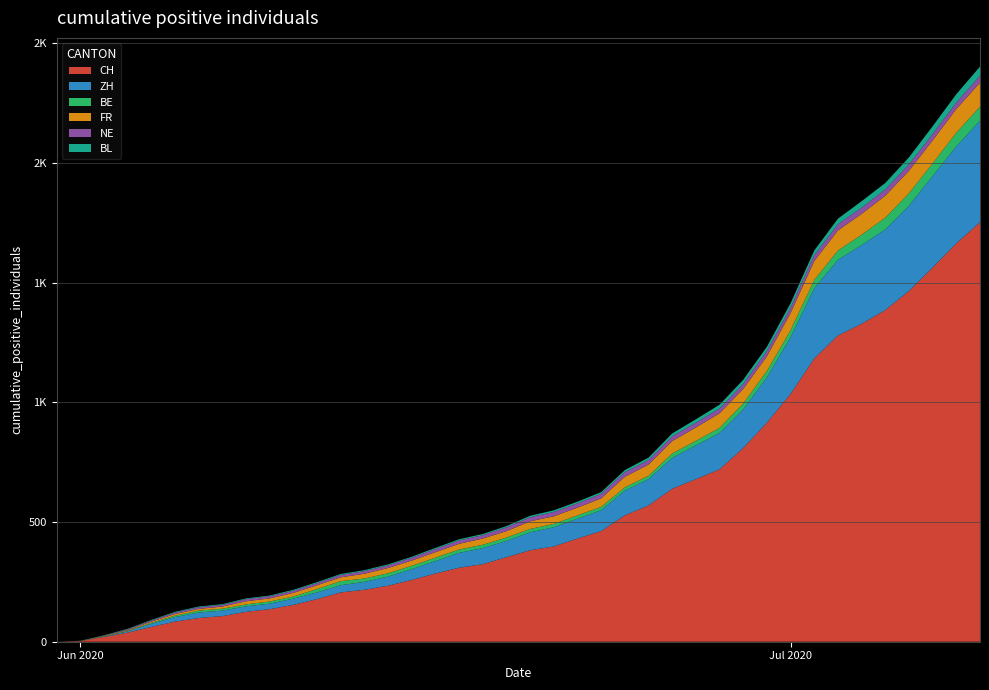

Reading left to right, list all the values displayed in this chart.

CH: 0	3	20	38	62	84	99	107	125	136	154	178	206	217	234	258	285	309	324	353	382	398	431	462	528	569	639	679	720	809	915	1035	1183	1279	1328	1385	1465	1563	1664	1752
ZH: 0	0	2	5	13	19	23	23	23	23	26	28	30	33	38	45	52	62	67	68	75	80	83	87	103	110	129	141	152	161	189	237	293	316	329	337	356	382	405	424
BE: 0	0	1	2	4	6	8	8	8	9	9	14	17	14	14	14	14	14	14	14	14	14	14	14	14	14	18	19	21	25	27	29	35	39	43	49	52	53	57	59
FR: 0	0	2	3	5	7	7	9	13	13	15	16	16	20	22	22	23	24	26	27	32	32	32	36	44	47	52	56	61	61	61	72	79	84	87	92	94	96	99	100
NE: 0	0	1	4	5	6	7	7	9	9	9	9	10	11	11	12	13	14	14	16	17	18	18	19	19	19	20	20	20	21	23	23	25	26	26	26	27	27	27	29
BL: 0	1	1	2	2	3	3	3	3	3	4	4	4	4	4	4	5	5	5	5	6	7	7	7	9	10	12	14	16	17	17	18	19	23	27	27	29	32	35	38